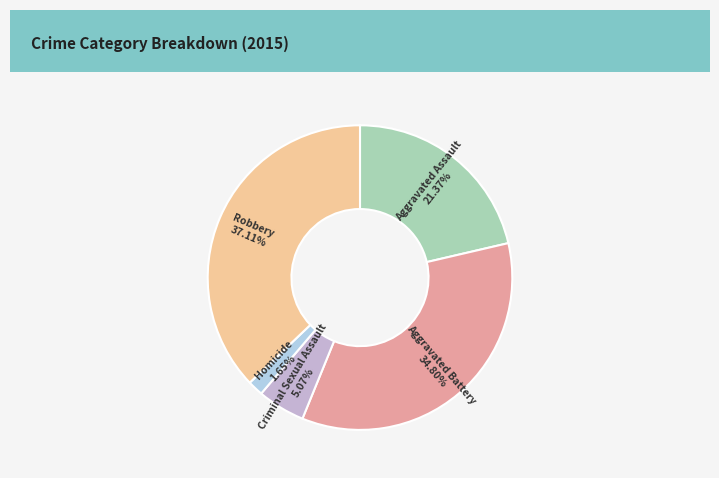

Combined, what portion of the pie is Homicide and Criminal Sexual Assault?

6.7%